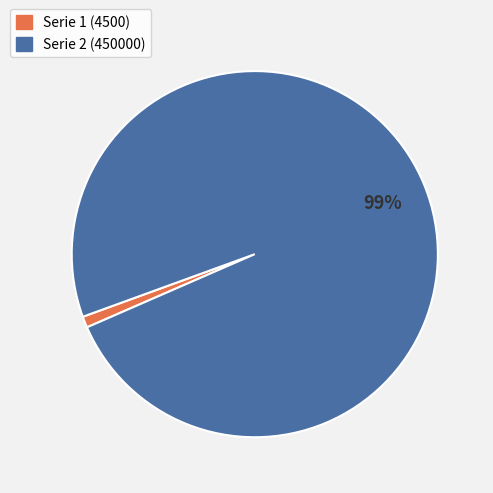

Does any single category account for the majority?

Yes